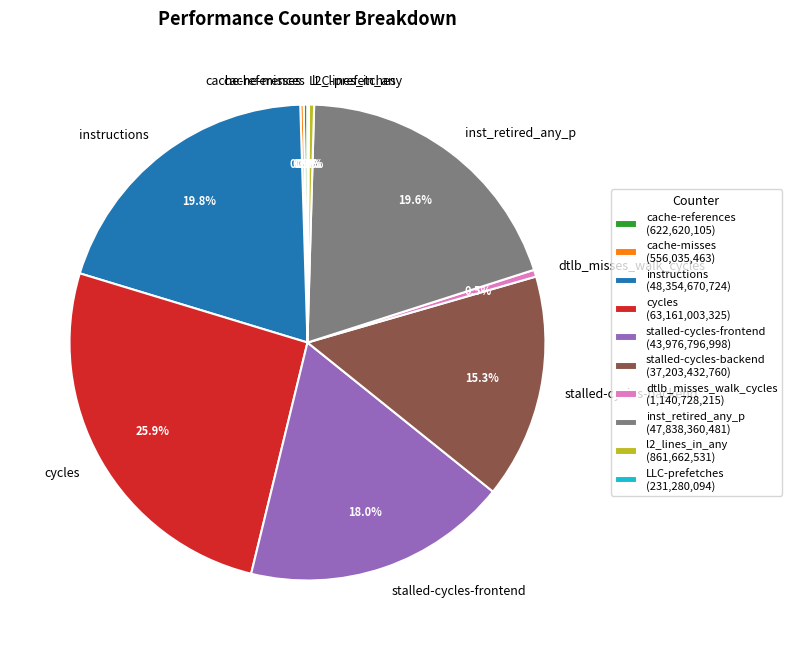

Does instructions account for over 50% of the chart?

No